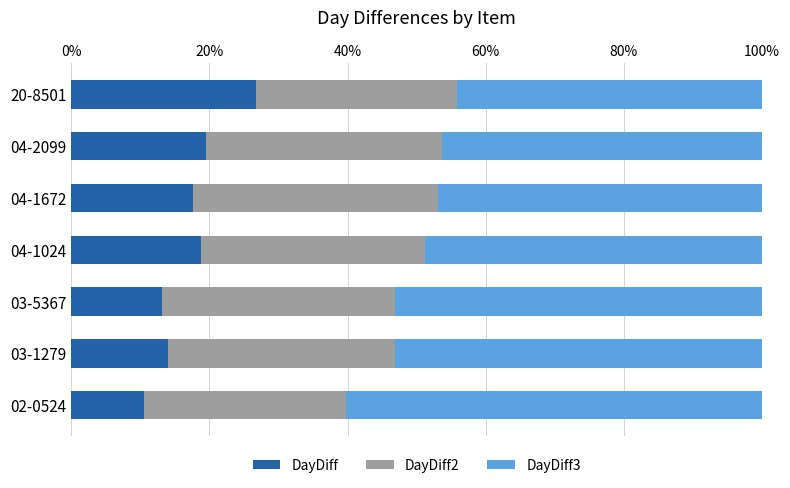

What is the difference between the DayDiff values at 03-5367 and 04-2099?

6.4